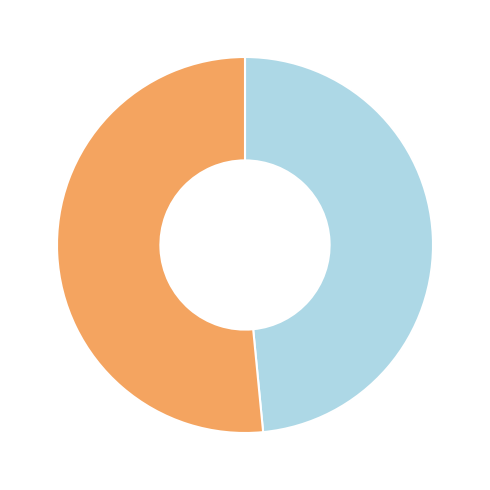

Does any single category account for the majority?

Yes